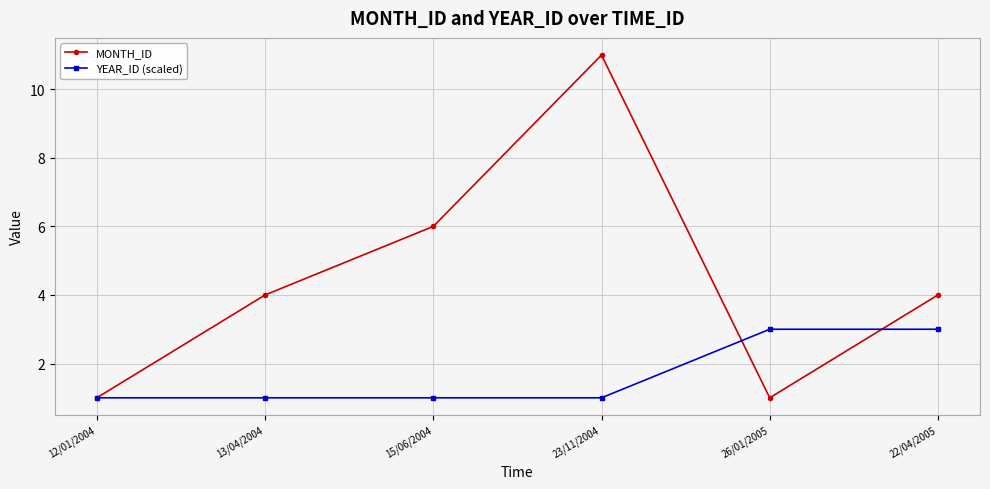

The YEAR_ID (scaled) series shows 4 at 22/04/2005. True or false?

False